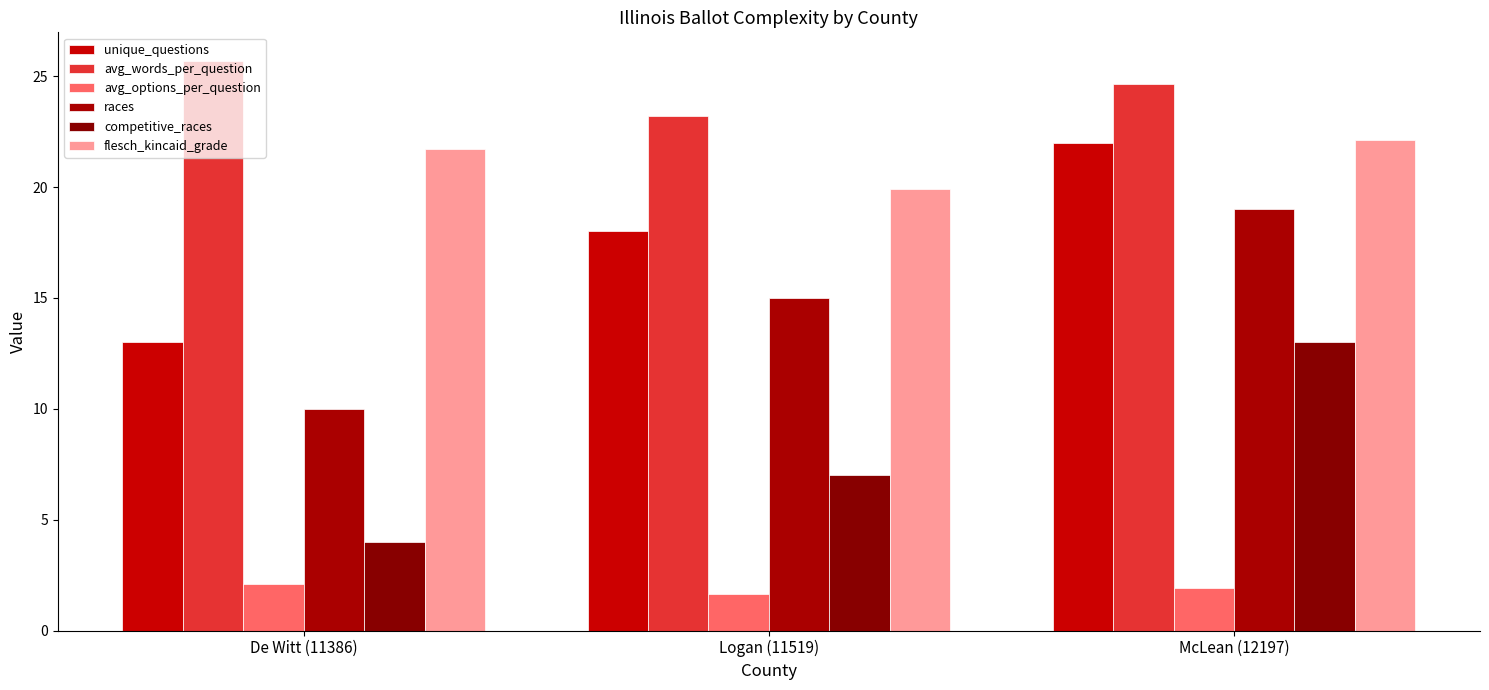

Are the bars horizontal?

No